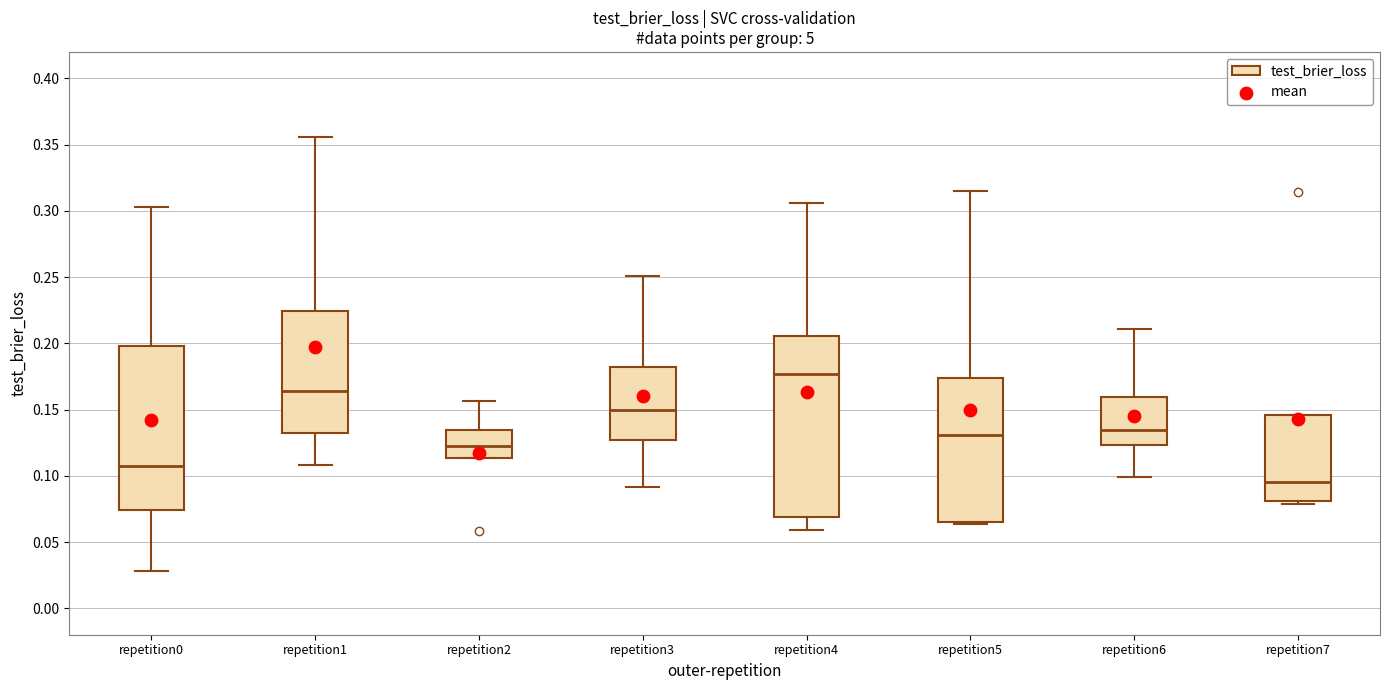

Reading left to right, transcribe this box plot: for each box, give where its median line is, the range the box spans, and where its two whiskers end, as read against the y-axis. The values are not printed on the chart, so give them approximately, as read against the axis.

repetition0: median 0.105, box 0.075 to 0.200, whiskers 0.030 to 0.305
repetition1: median 0.165, box 0.135 to 0.225, whiskers 0.110 to 0.355
repetition2: median 0.125, box 0.115 to 0.135, whiskers 0.115 to 0.155
repetition3: median 0.150, box 0.125 to 0.180, whiskers 0.090 to 0.250
repetition4: median 0.175, box 0.070 to 0.205, whiskers 0.060 to 0.305
repetition5: median 0.130, box 0.065 to 0.175, whiskers 0.065 (just below the box's lower edge) to 0.315
repetition6: median 0.135, box 0.125 to 0.160, whiskers 0.100 to 0.210
repetition7: median 0.095, box 0.080 to 0.145, whiskers 0.080 (just below the box's lower edge) to 0.145